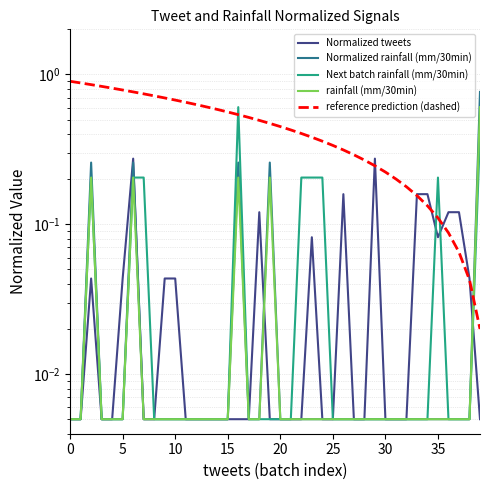

After their last crossing, which series has the higher values: Next batch rainfall (mm/30min) or Normalized tweets?

Next batch rainfall (mm/30min)